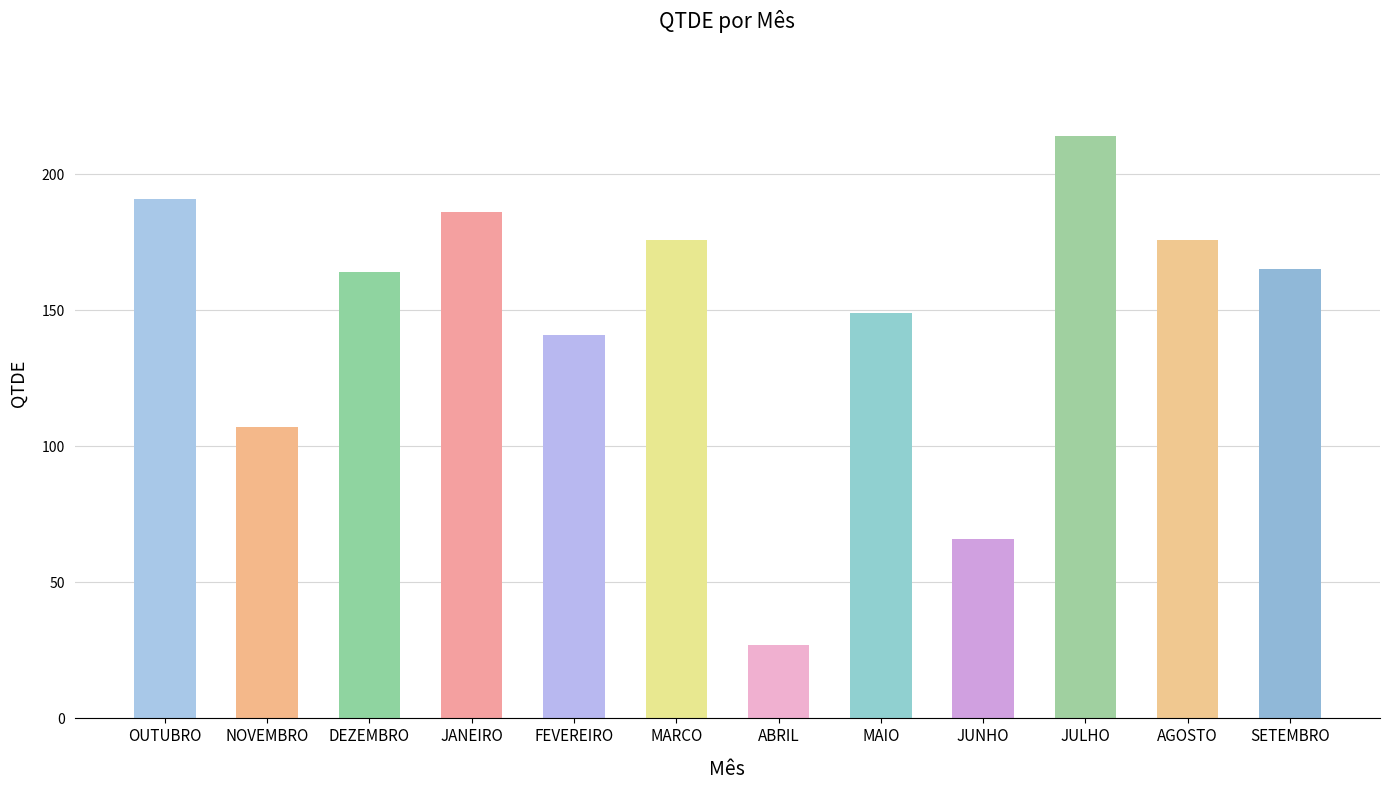

Read the value at JULHO, to the nearest 10.

210